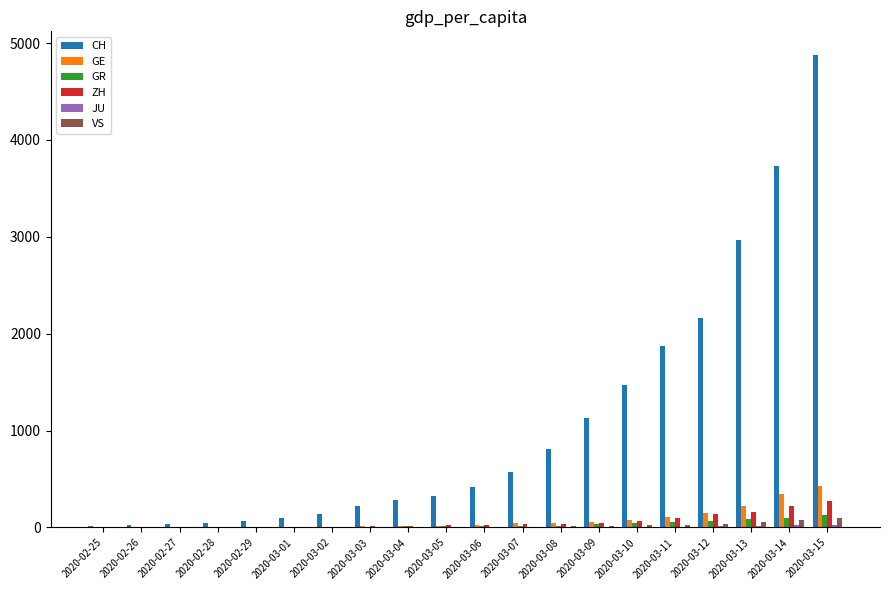

Does the chart contain stacked bars?

No